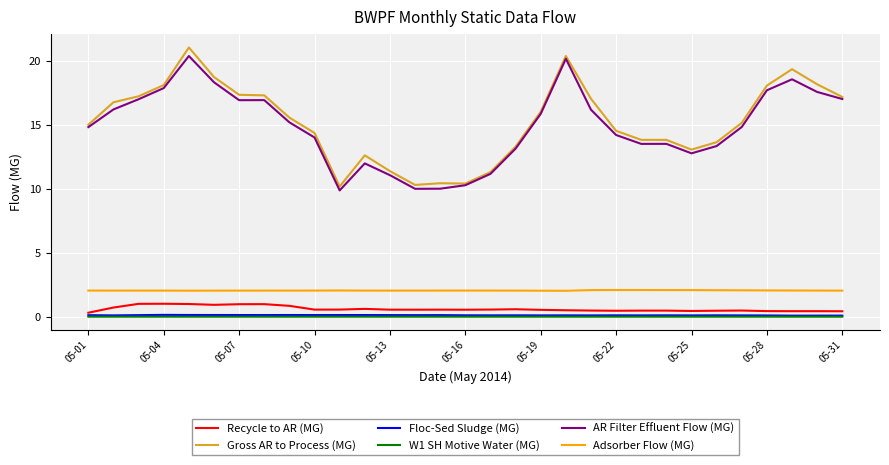

True or false: Adsorber Flow (MG) and AR Filter Effluent Flow (MG) cross at least once.

False